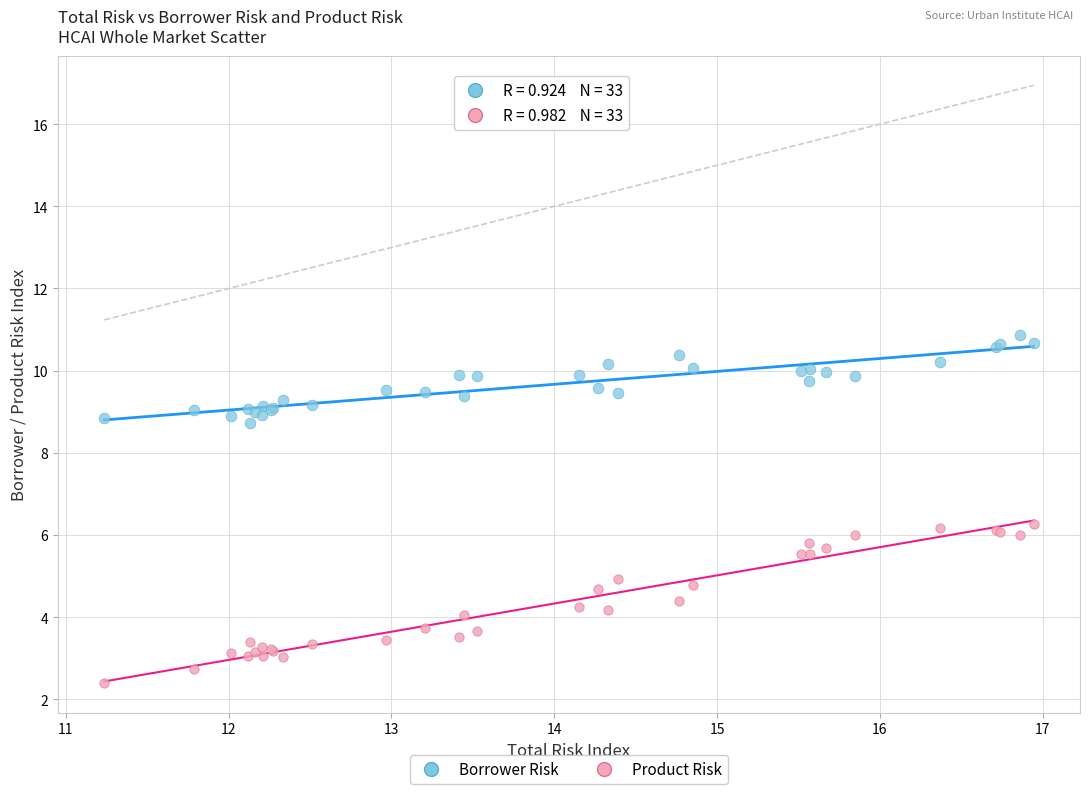

Which series has the largest Y range (max minus min)?

Product Risk